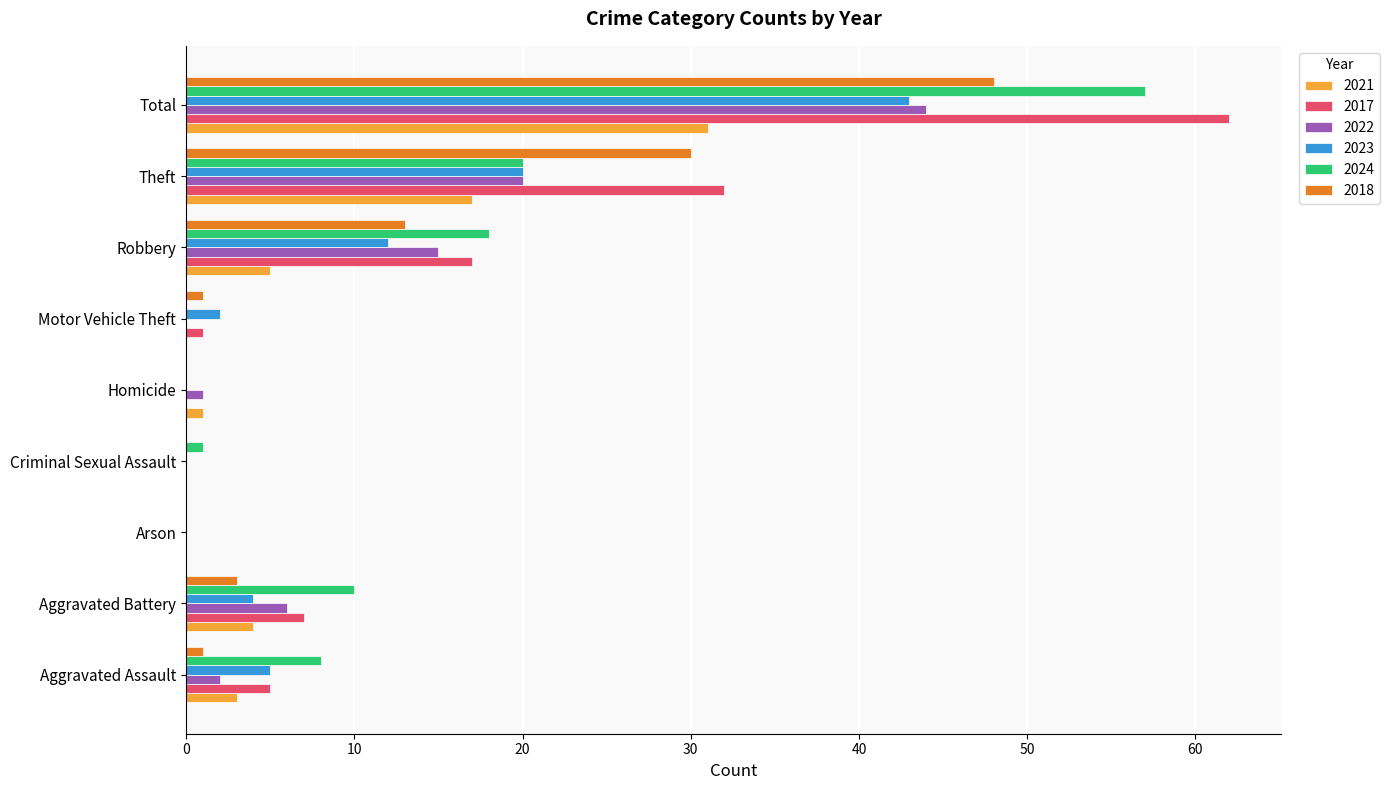

How many categories are shown in the chart?

9